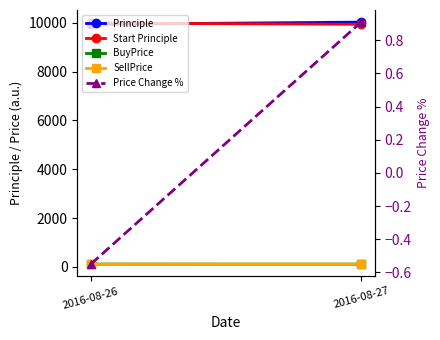

Which series has the largest total across all categories?

Principle